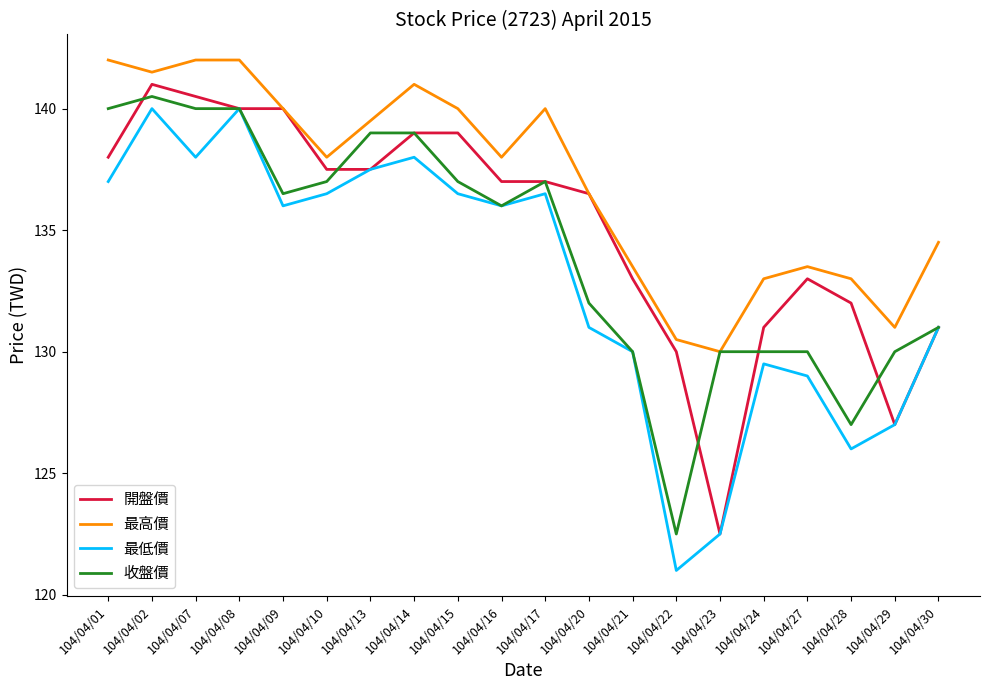

Which series has the widest spread of values?

最低價